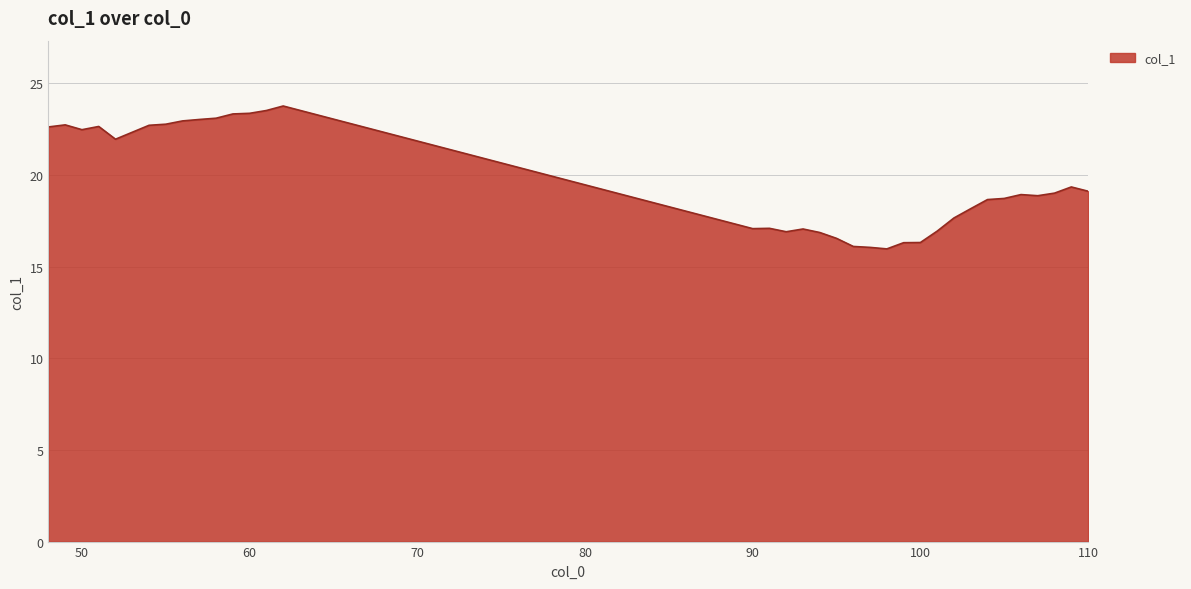

Does the chart have visible grid lines?

Yes